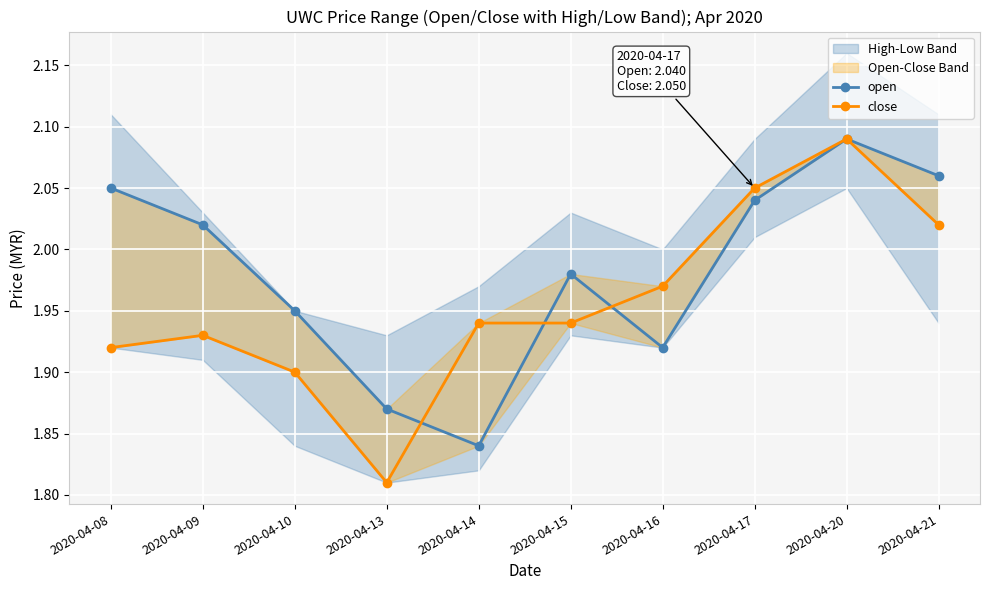

List the series in order of their peak value, highest first.

open, close